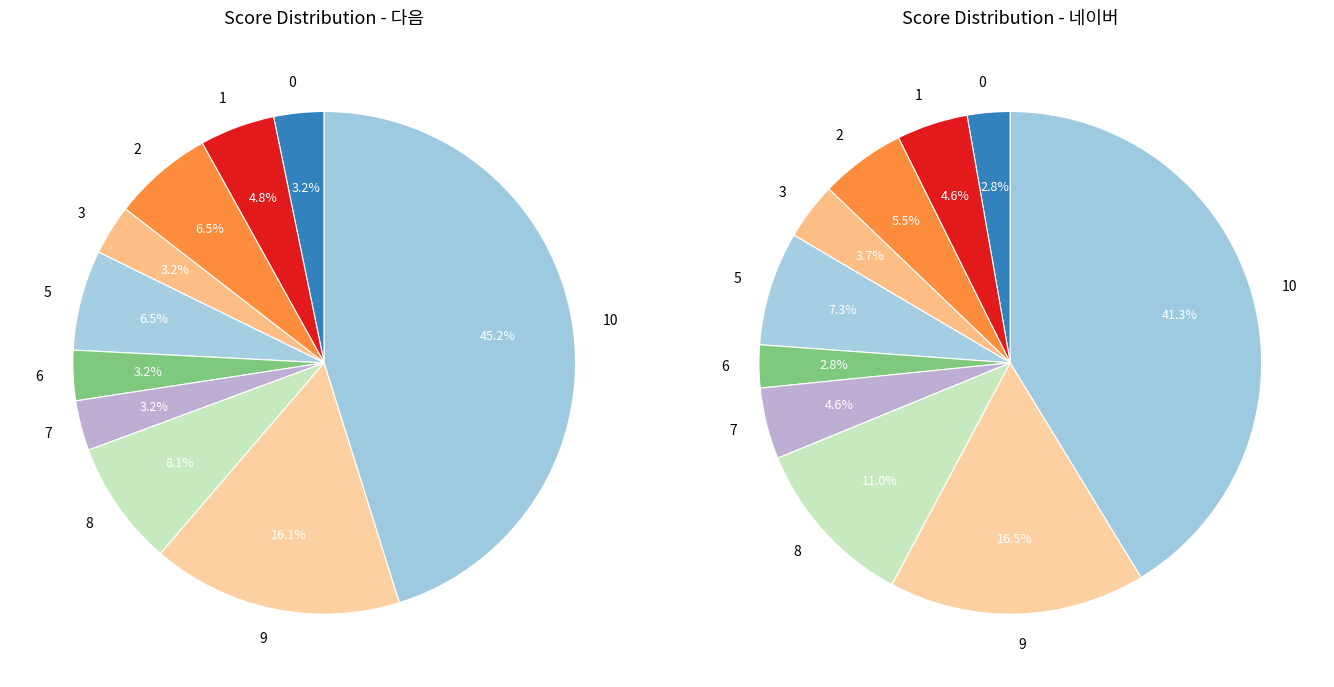

To the nearest percent, what is the combined percentage of score_3 and score_9?

19%